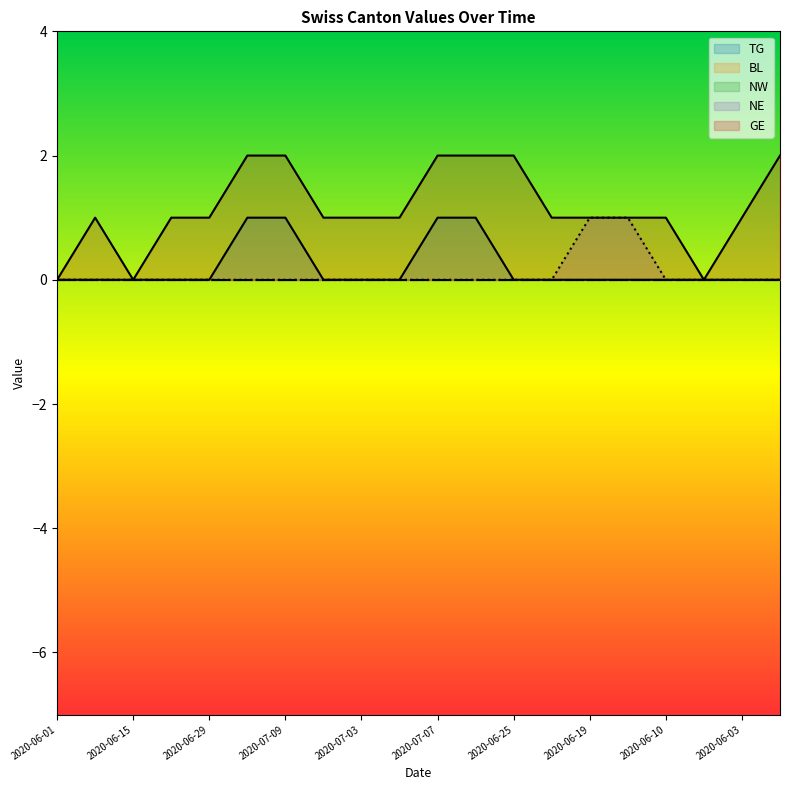

Count the number of categories in the chart.

20